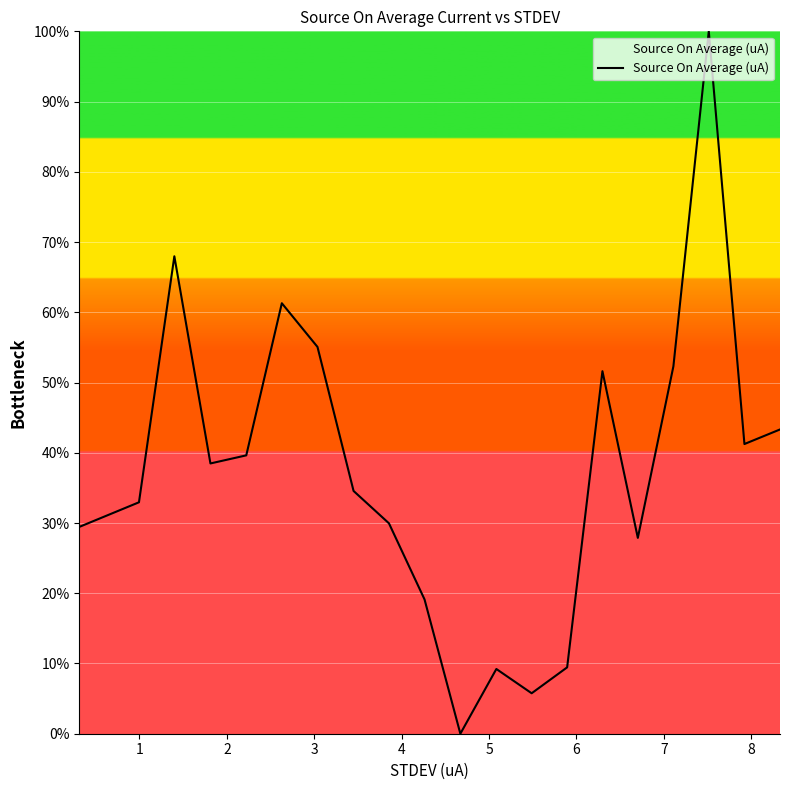

What is the difference between the maximum and minimum values?

100.0